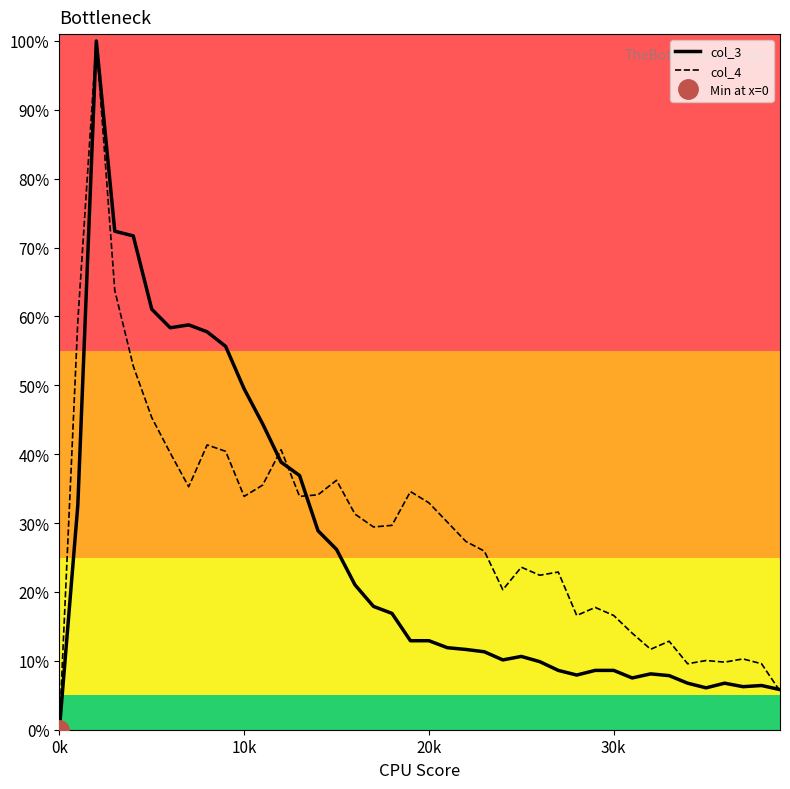

What is the value of the col_3 point at the 10th from the left?

0.6